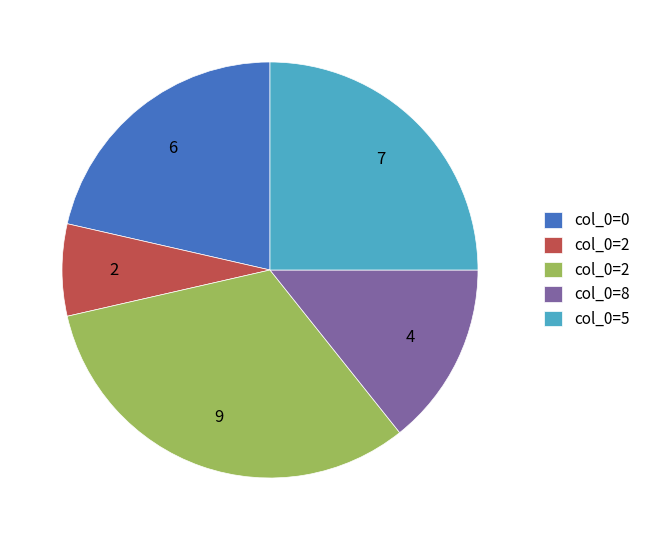

Is there a majority slice in this chart?

No